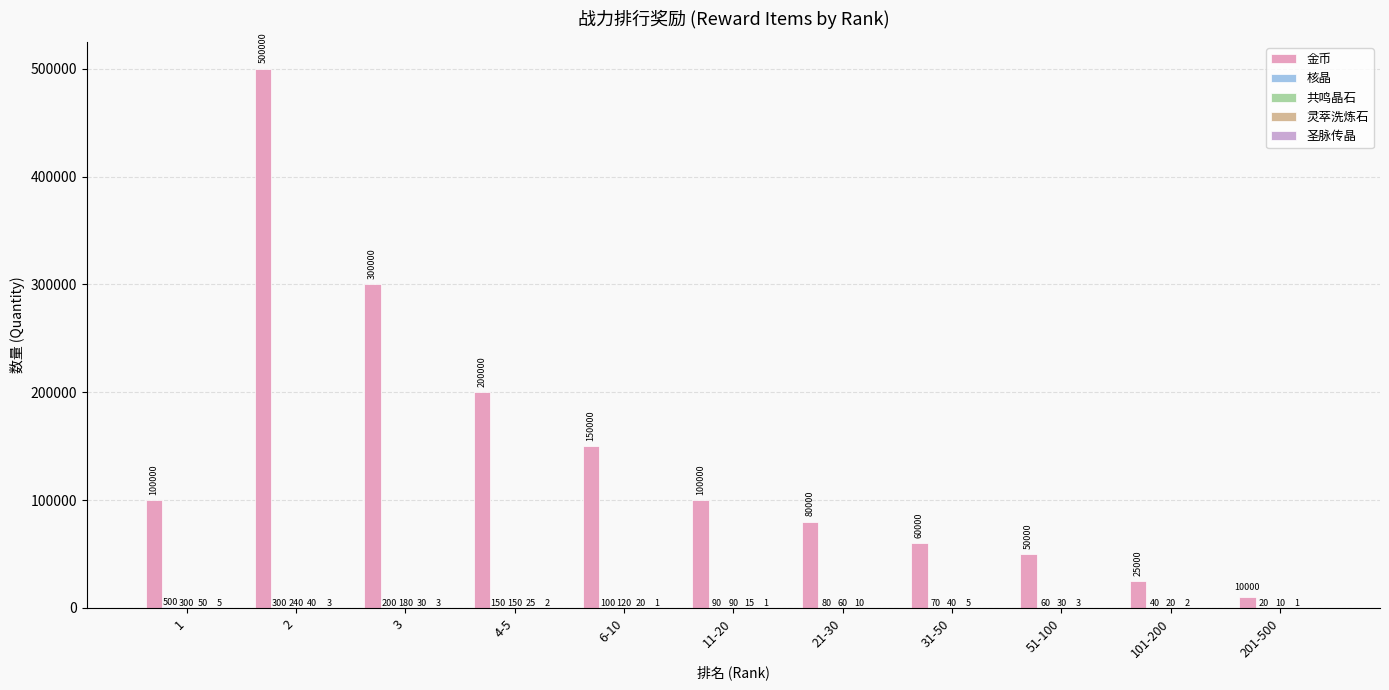

How many distinct data groups are displayed?

5